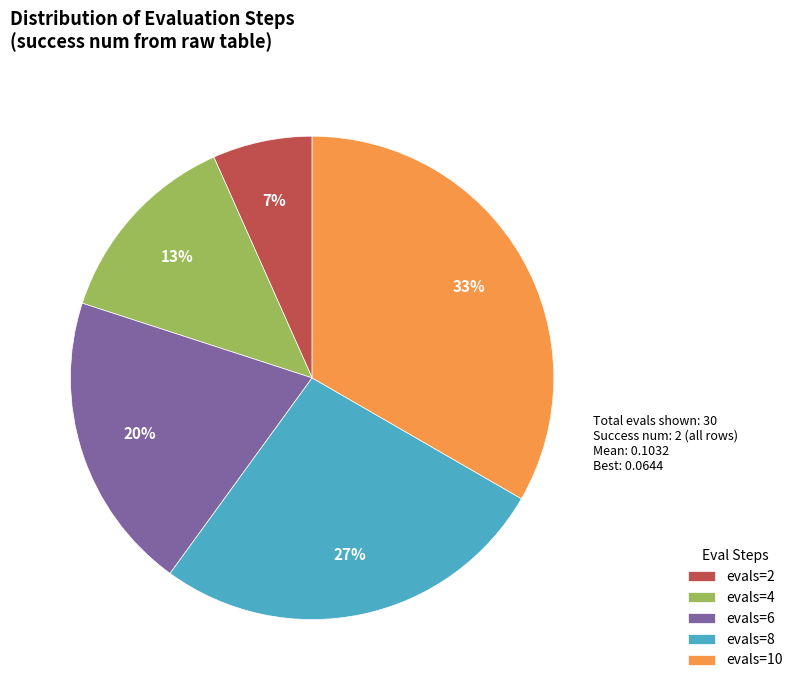

Does any single category account for the majority?

No